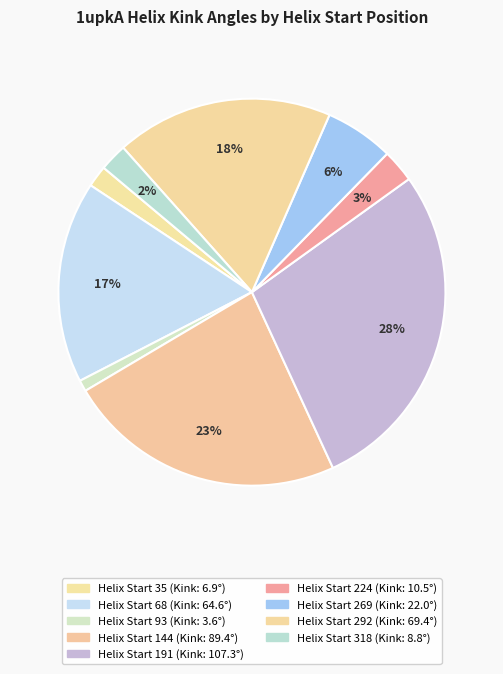

How many slices are in this pie chart?

9